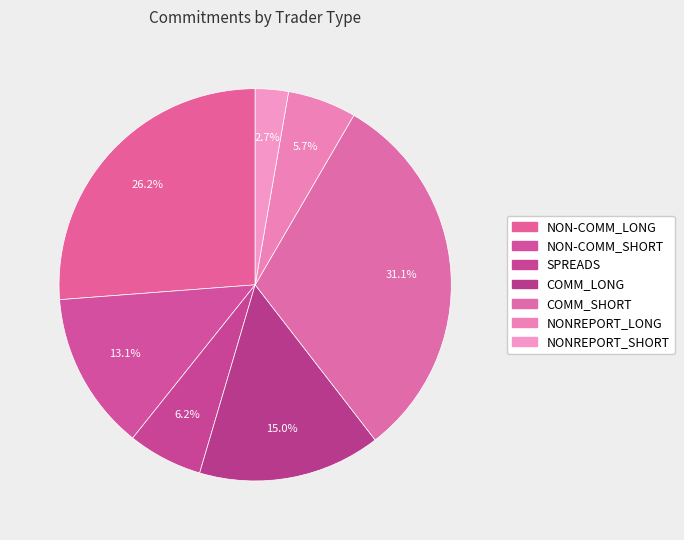

Between NONREPORT_SHORT and COMM_SHORT, which is larger?

COMM_SHORT